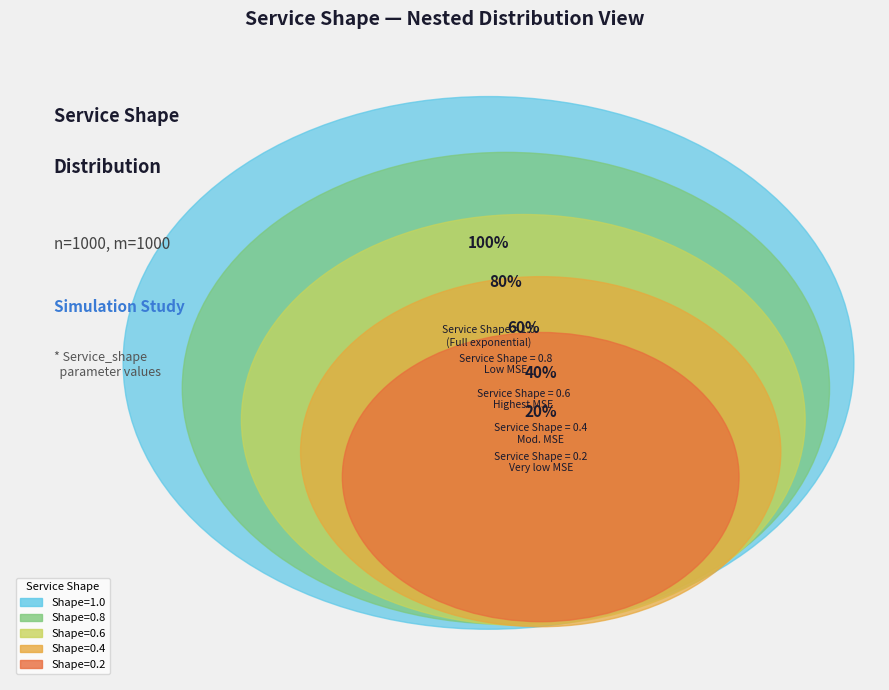

Combined, do Shape=0.6 and Shape=0.2 account for over 50%?

No